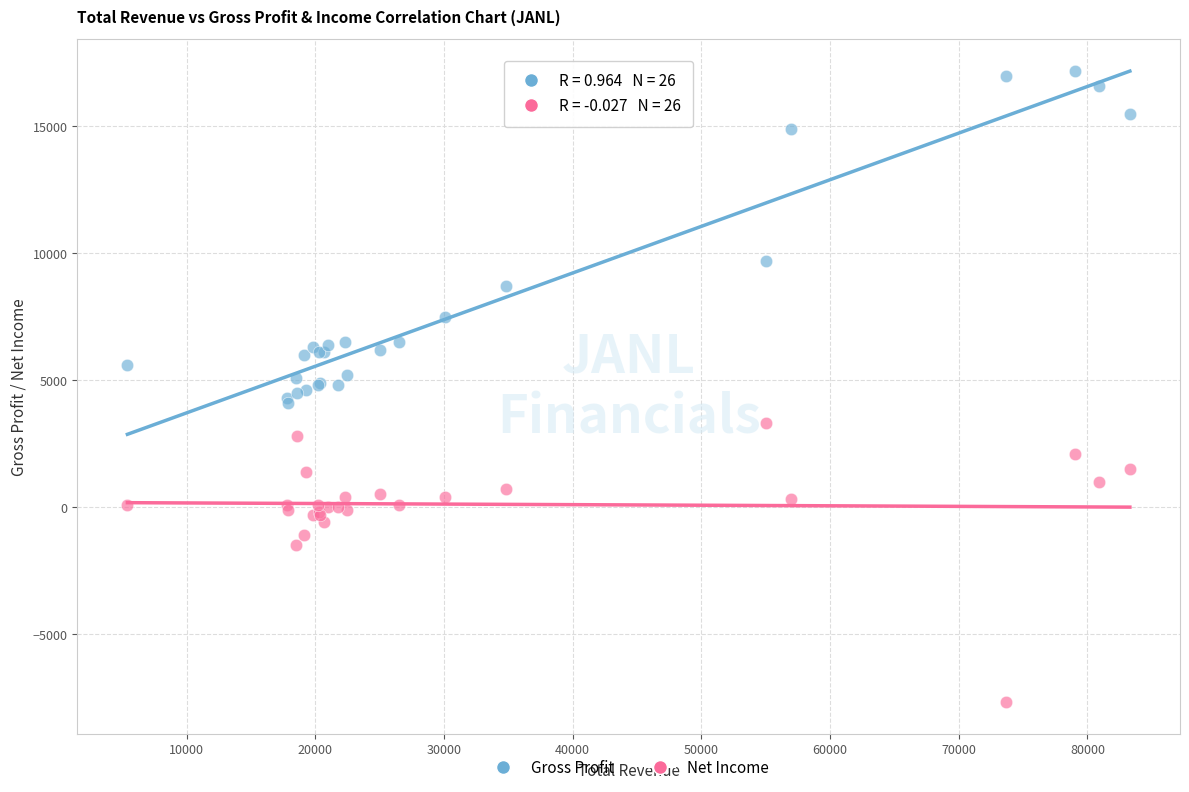

In the Net Income series, what Y value is closest to -2200?

-1500